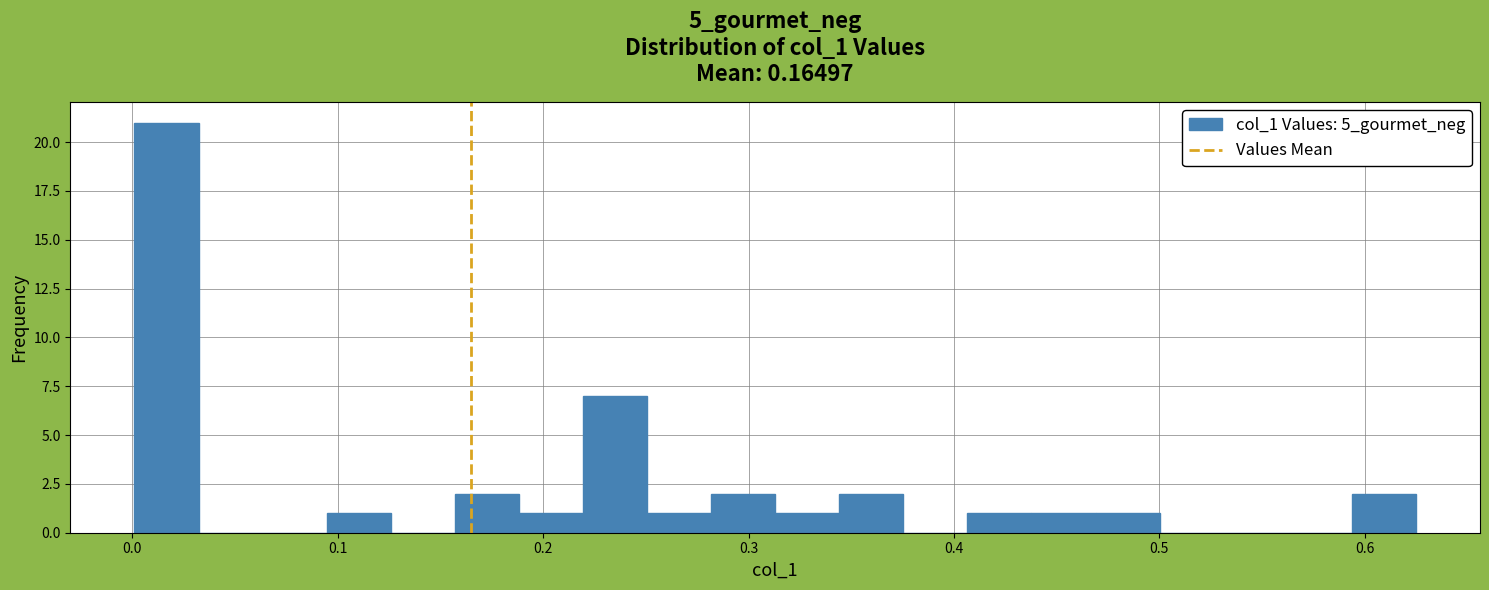

Around what value on the x-axis is the tallest bar? Give the approximate position of its centre, as read against the axis.

0.02